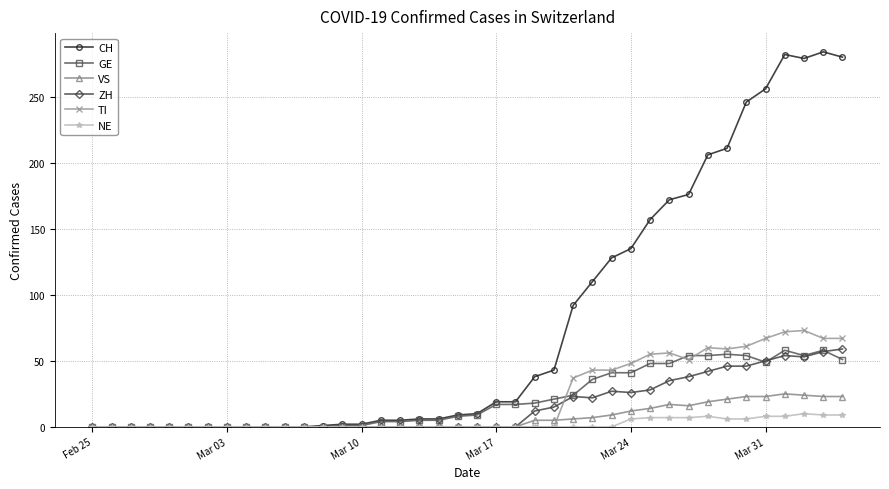

Which series has the largest total across all categories?

CH